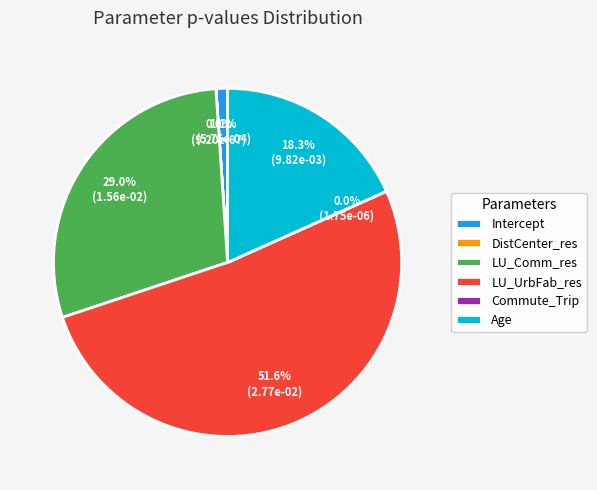

What is the majority slice?

LU_UrbFab_res